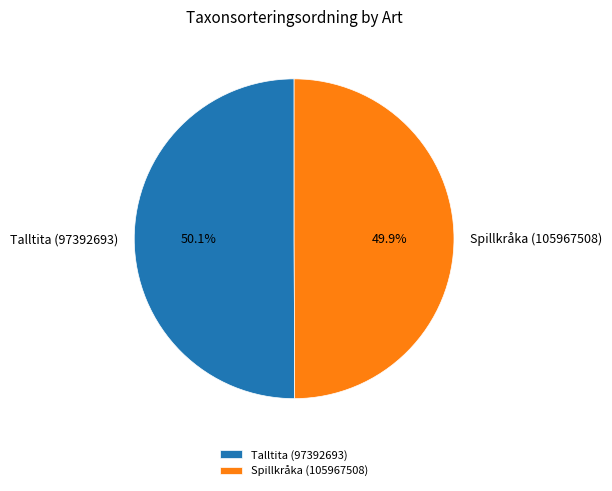

Approximately how many times larger is the value at Talltita (97392693) compared to Spillkråka (105967508)?

1.0